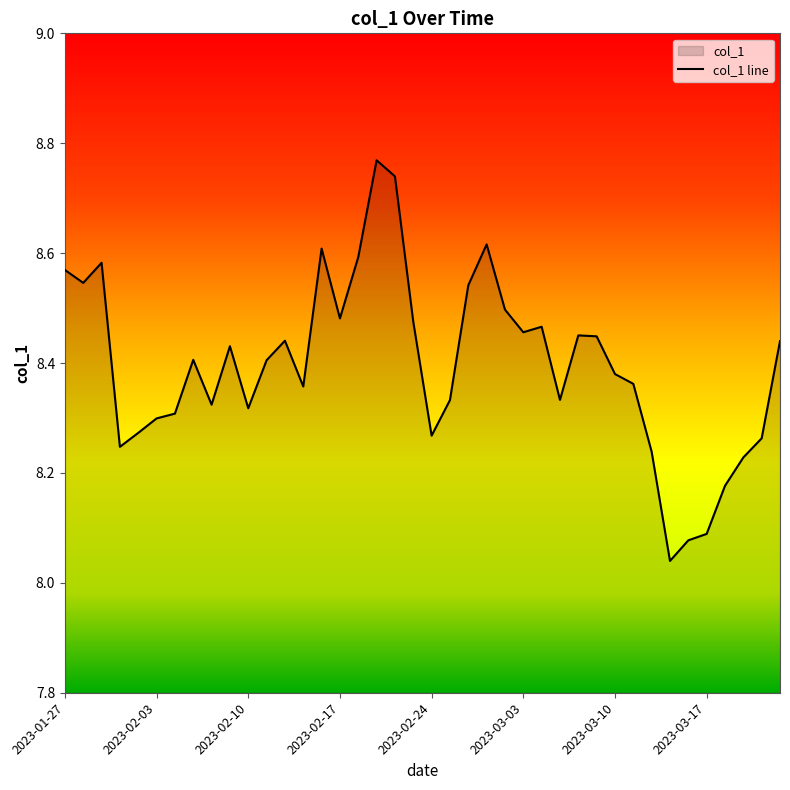

Does the chart display data point markers on the line(s)?

No